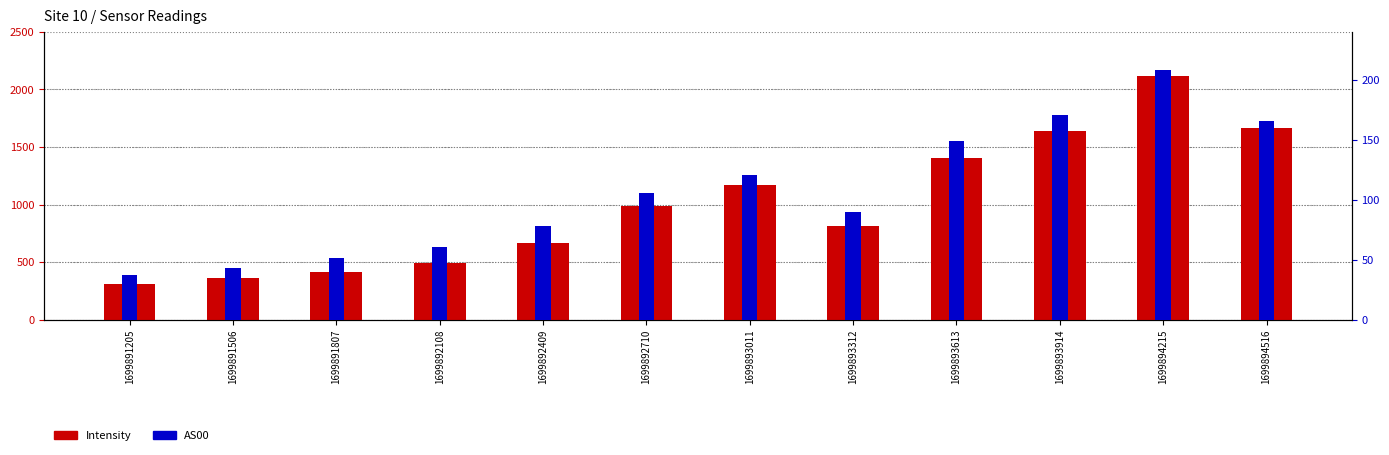

How many data points in Intensity are above 985?

6